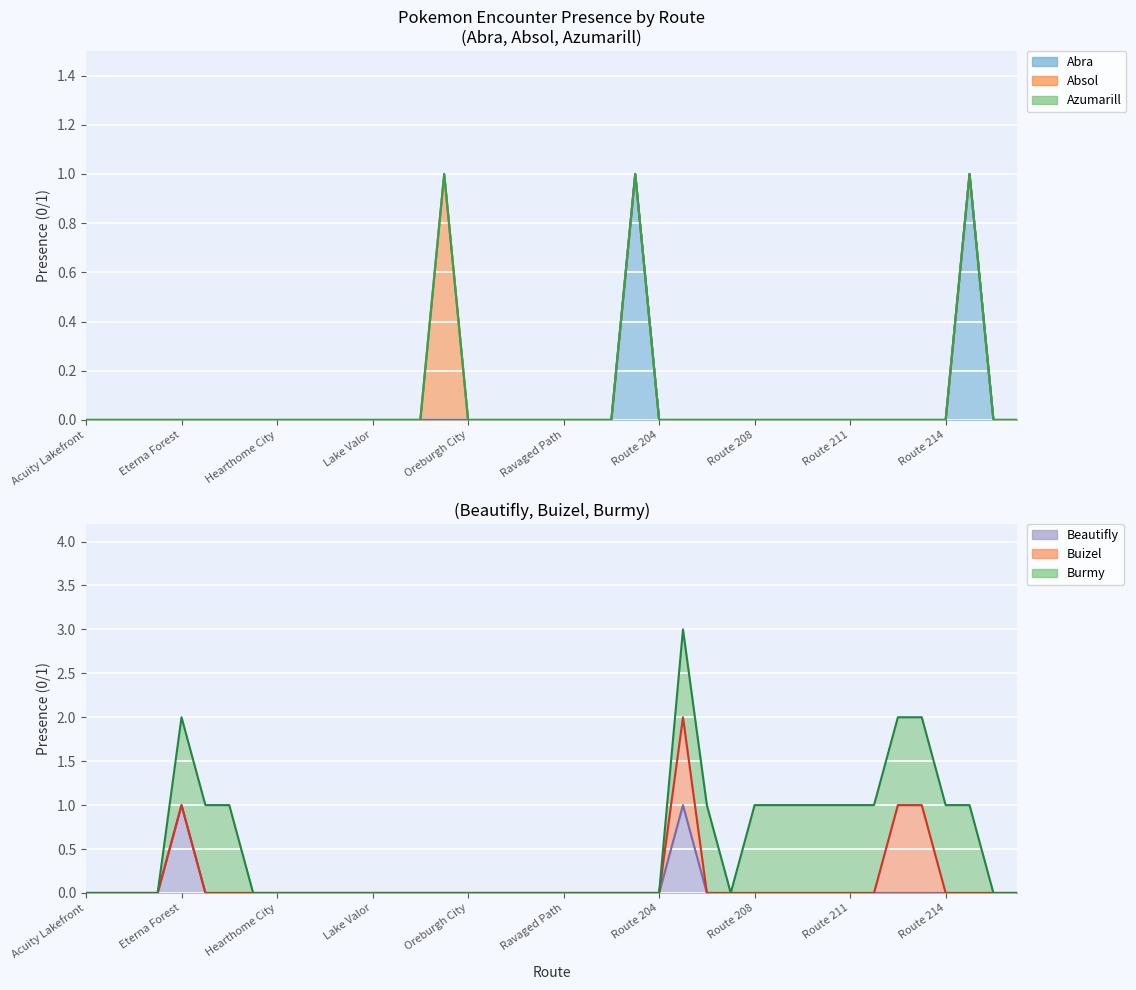

True or false: Line Buizel has more than 1 points higher than both neighbors.

True